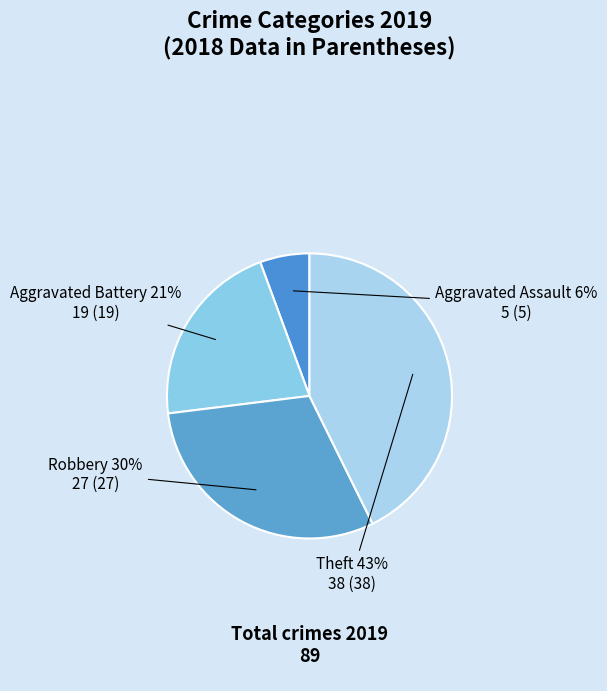

The Aggravated Battery slice represents 7% of the pie. True or false?

False